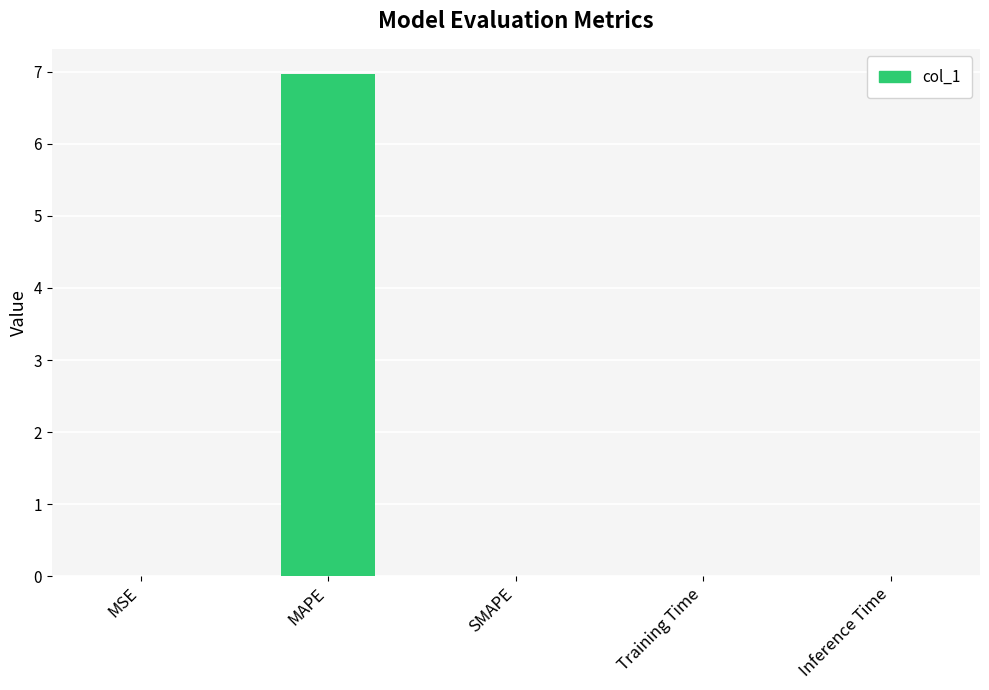

What is the approximate value at MAPE?

7.0